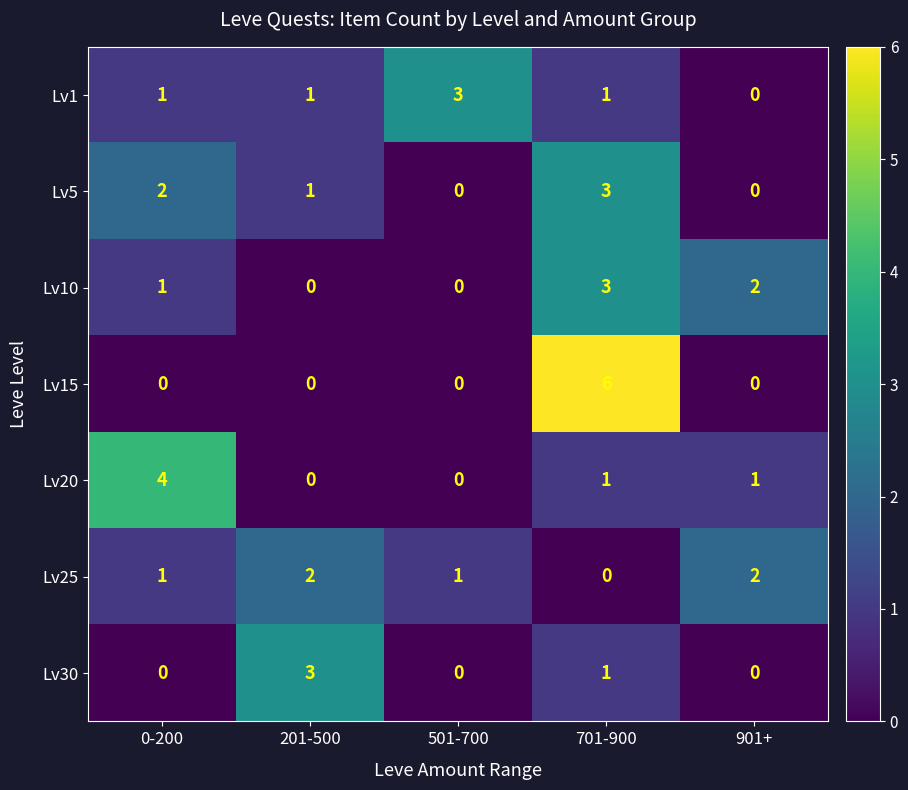

How many distinct data groups are displayed?

7